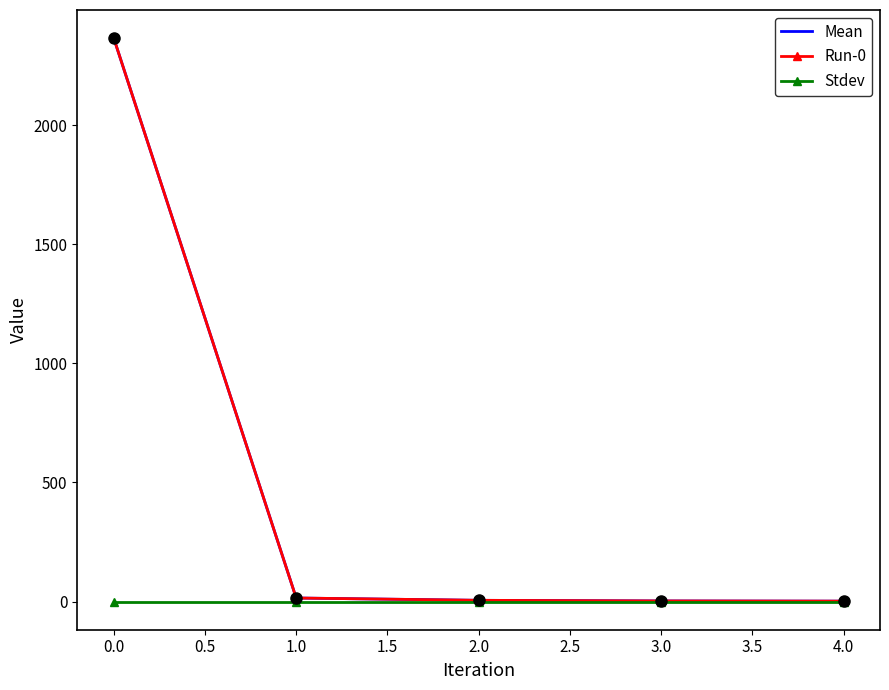

Count the number of categories in the chart.

5